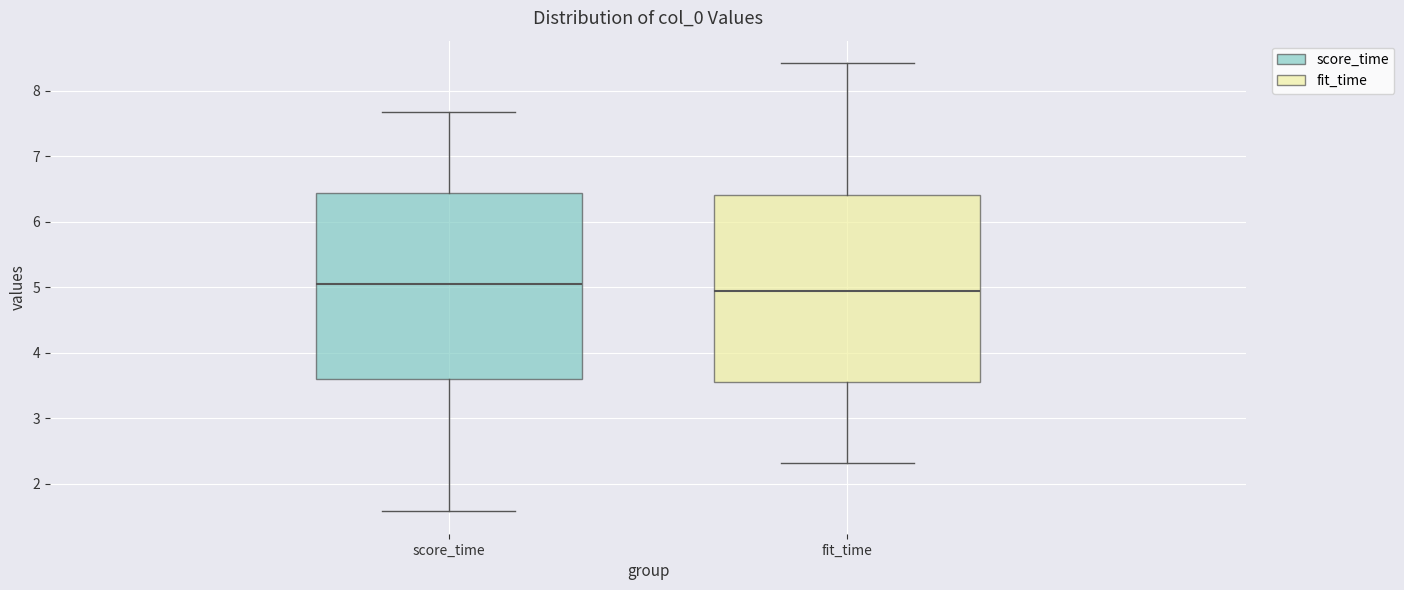

Where does the upper whisker of the box for fit_time end on the y-axis? The values are not printed on the chart, so give them approximately, as read against the axis.

8.4